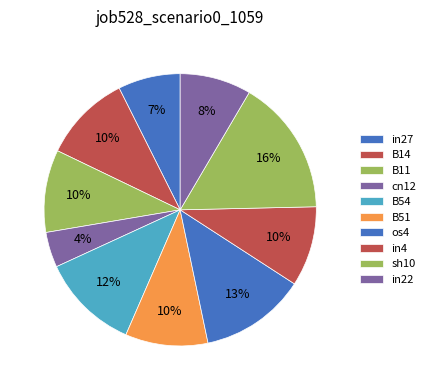

Which slice is the smallest?

cn12